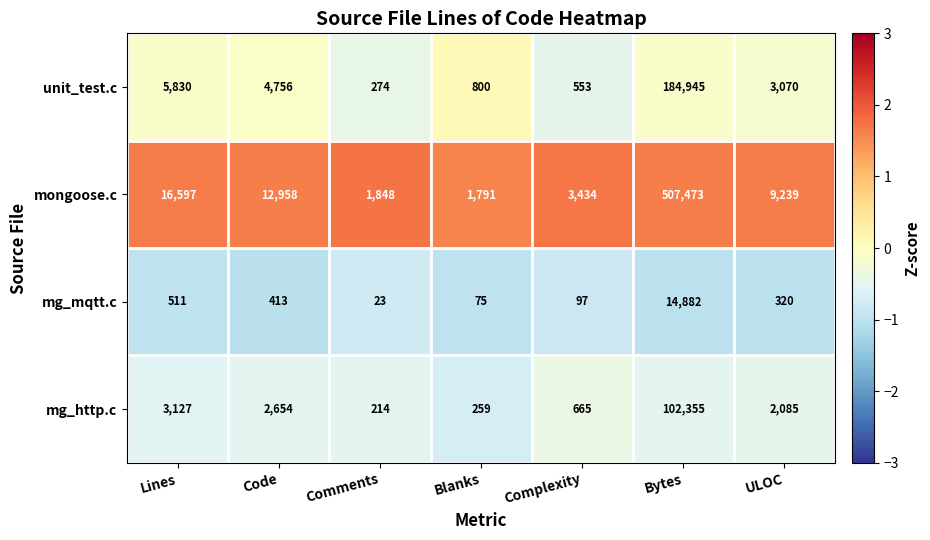

What is the total value across all series at Comments?

2359